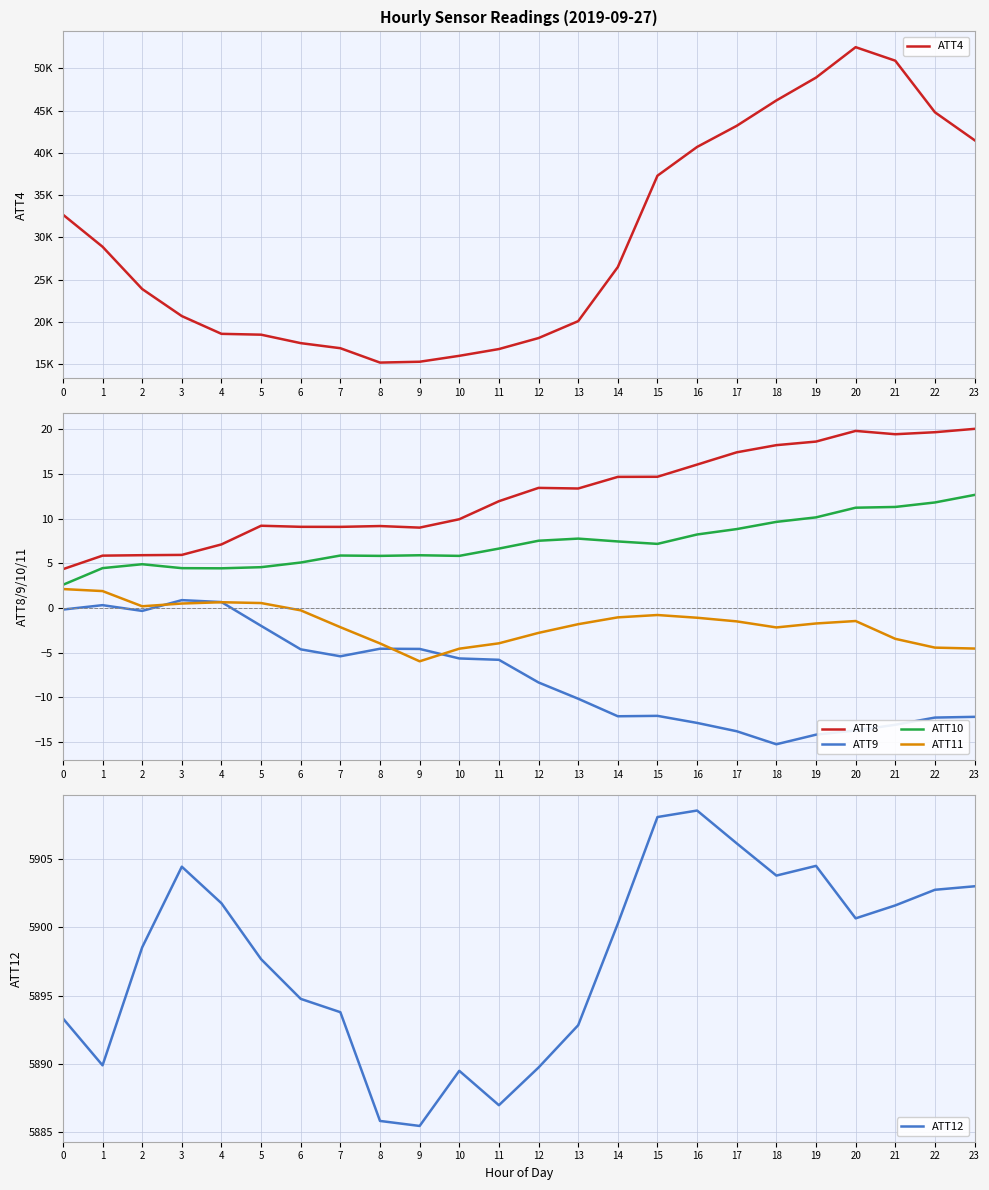

At which category is the sum across all series the highest?

20